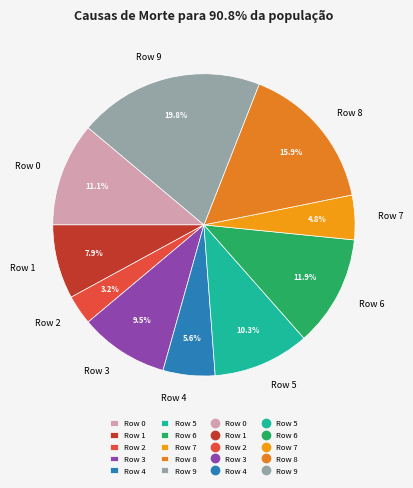

Count the number of slices in the pie.

10